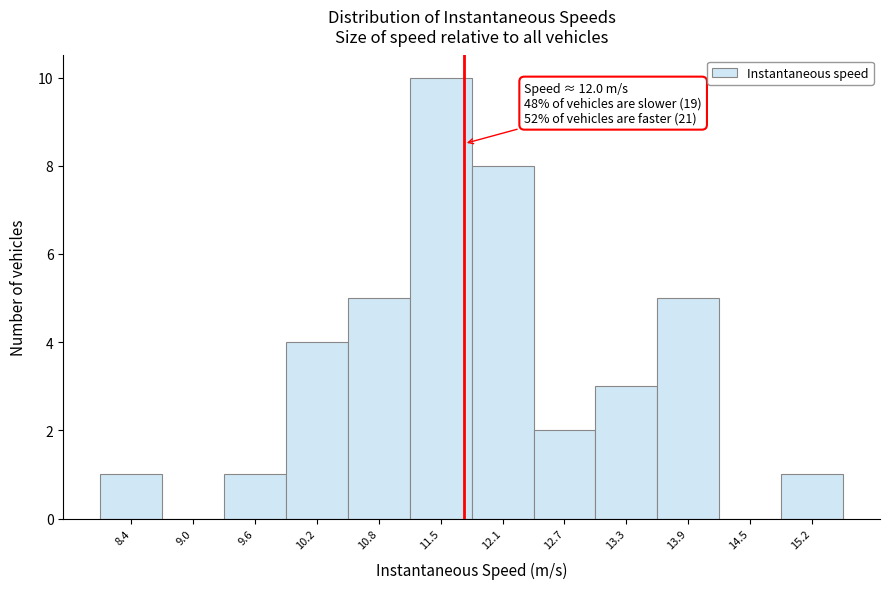

Reading left to right, extract all data points from this chart.

8.4=1	9.0=0	9.6=1	10.2=4	10.8=5	11.5=10	12.1=8	12.7=2	13.3=3	13.9=5	14.5=0	15.2=1